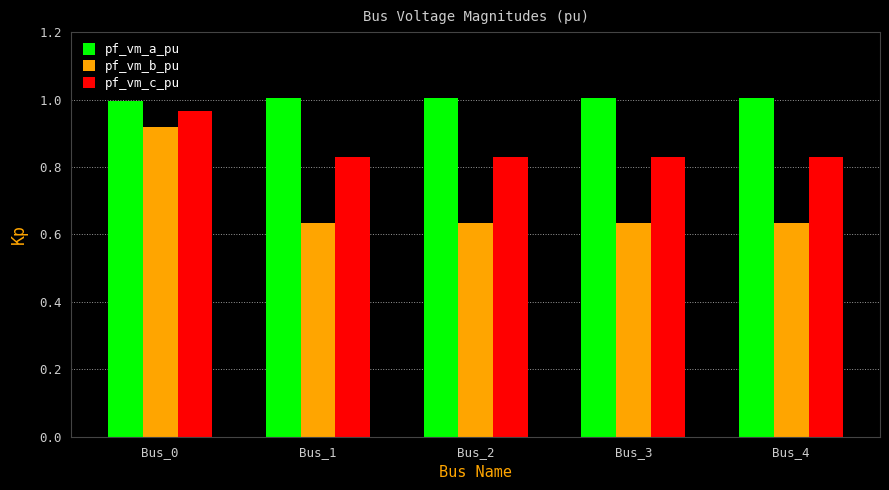

Count the number of categories in the chart.

5